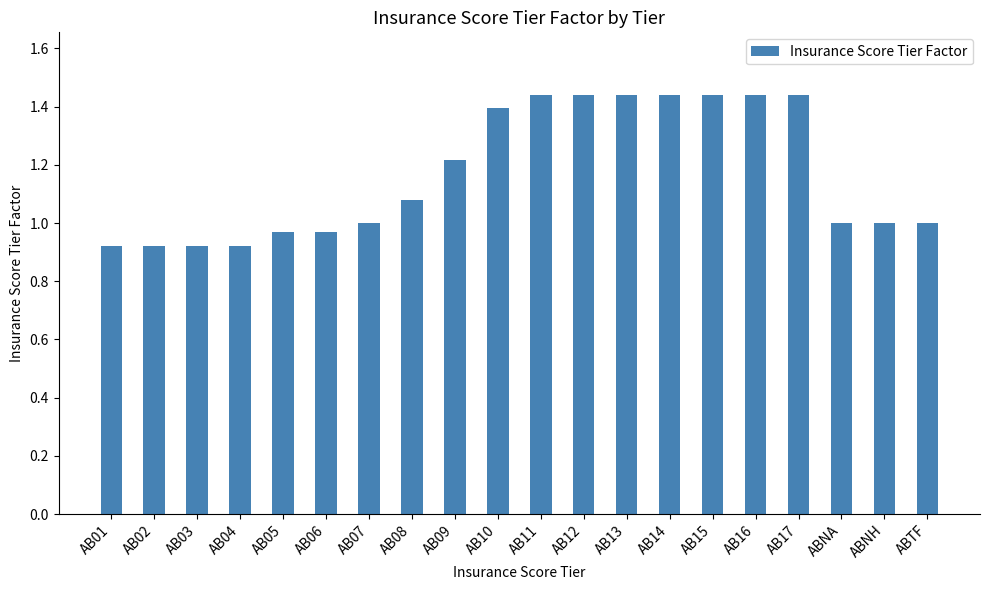

What is the difference between the second highest and minimum values?

0.5